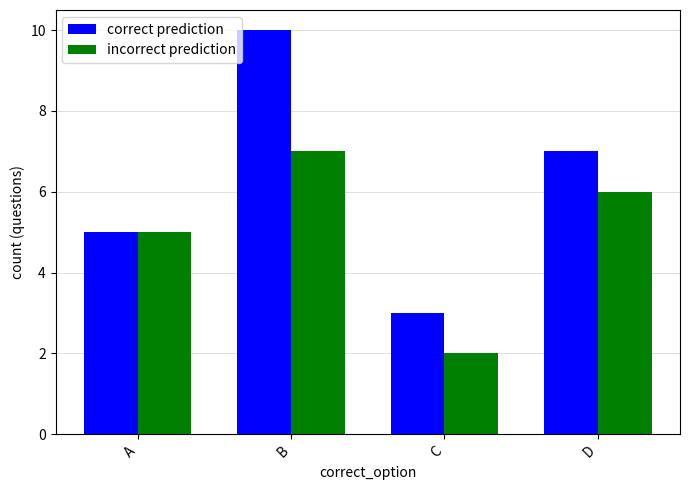

At B, list the series in order from largest to smallest.

correct prediction, incorrect prediction